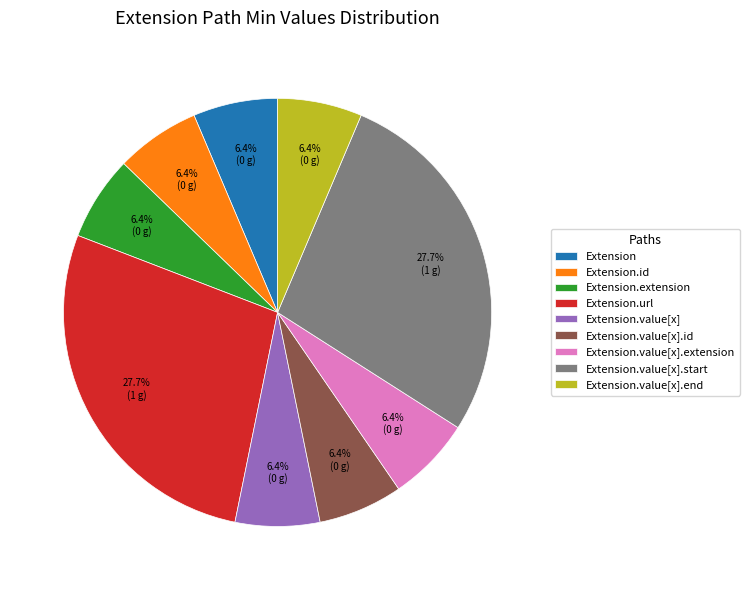

Is Extension.value[x].extension the majority of the pie?

No